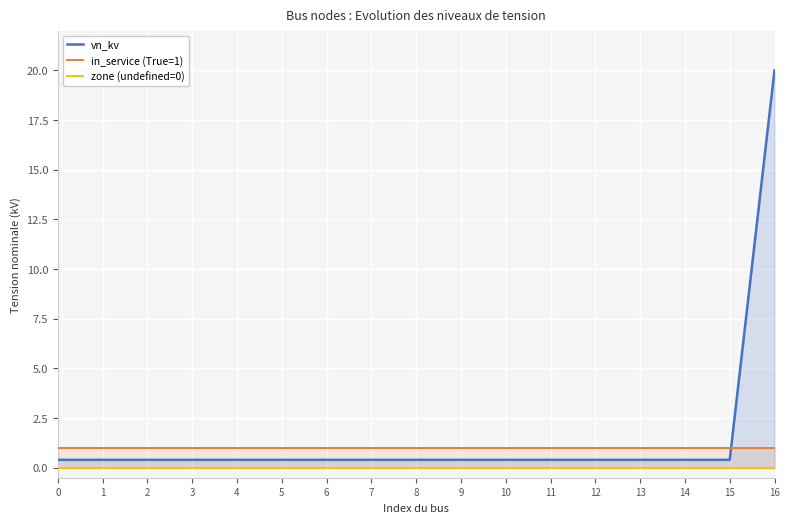

What is the value of the vn_kv point at the 6th from the left?

0.4